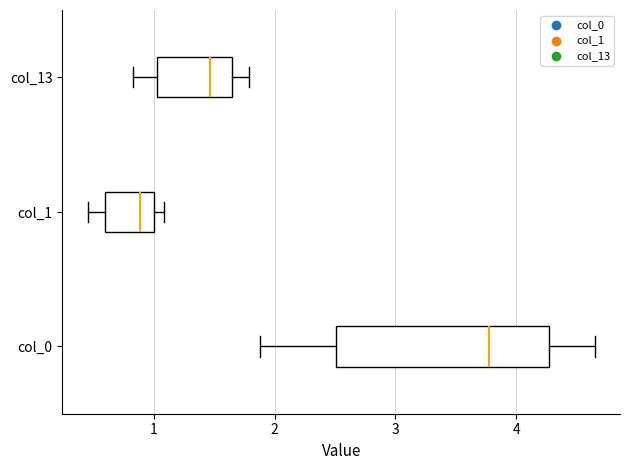

Where is the right edge of the box for col_0 on the x-axis? The values are not printed on the chart, so give them approximately, as read against the axis.

4.3